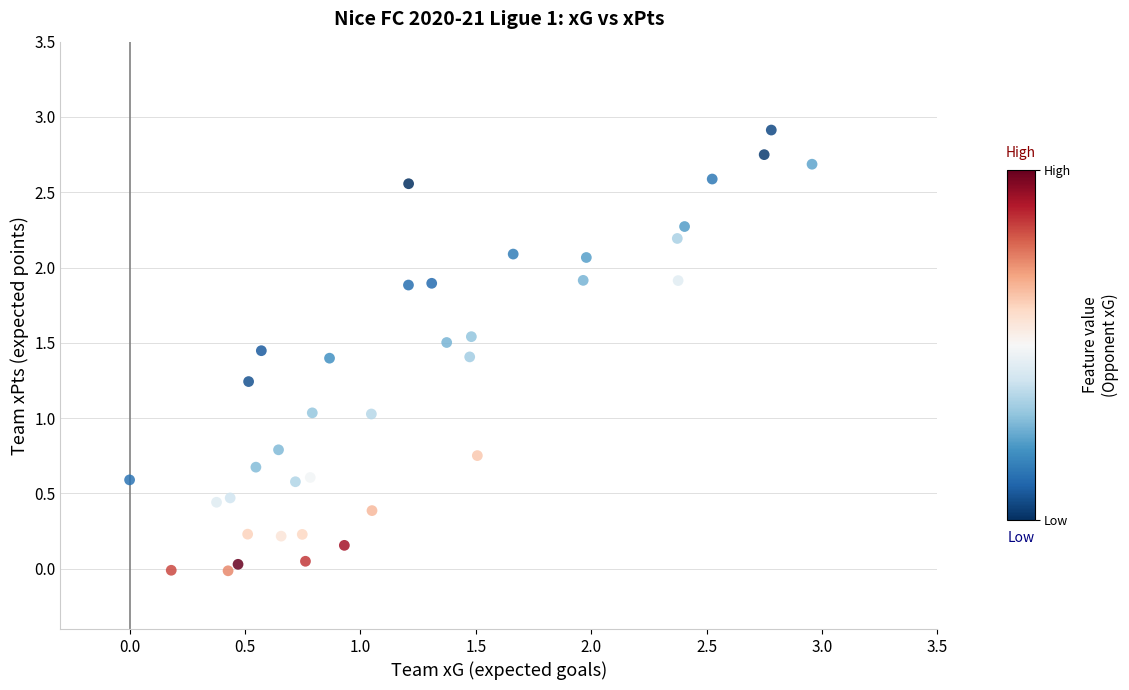

What is the range of X values (max minus min)?

3.0